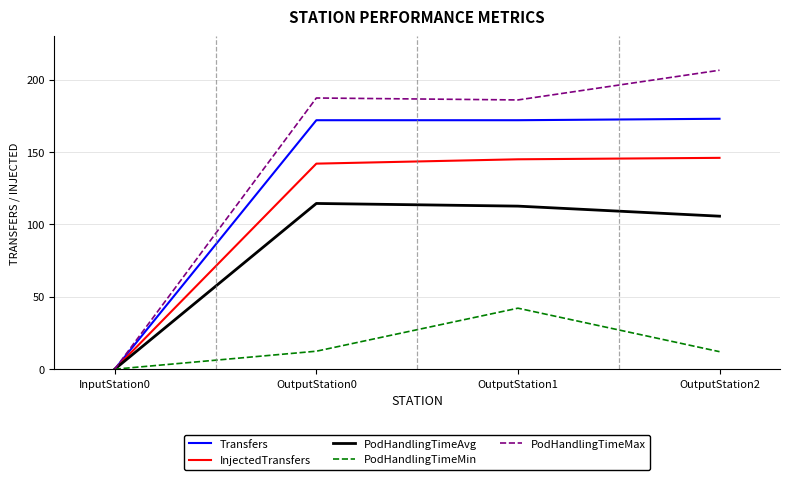

Rank the series by their maximum value, from highest to lowest.

PodHandlingTimeMax, Transfers, InjectedTransfers, PodHandlingTimeAvg, PodHandlingTimeMin